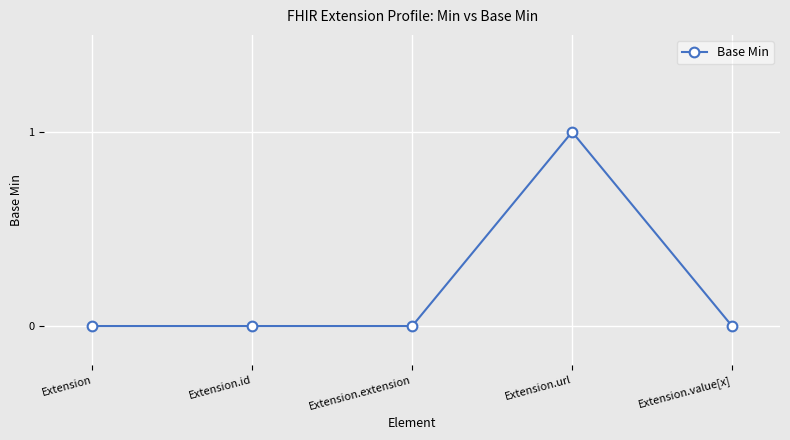

What is the difference between the maximum and second lowest values?

1